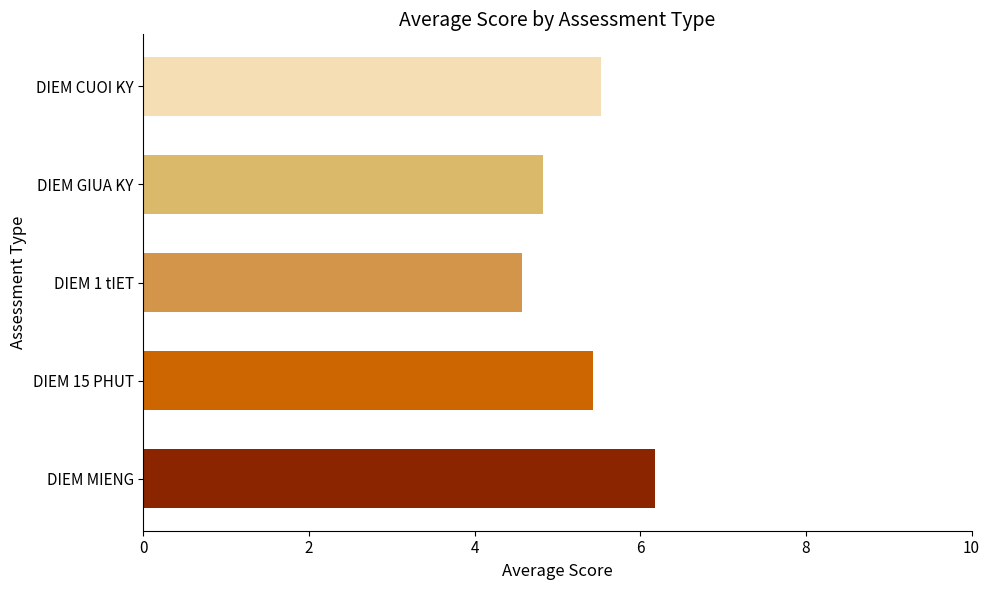

Rank the categories by value from lowest to highest.

DIEM 1 tIET, DIEM GIUA KY, DIEM 15 PHUT, DIEM CUOI KY, DIEM MIENG